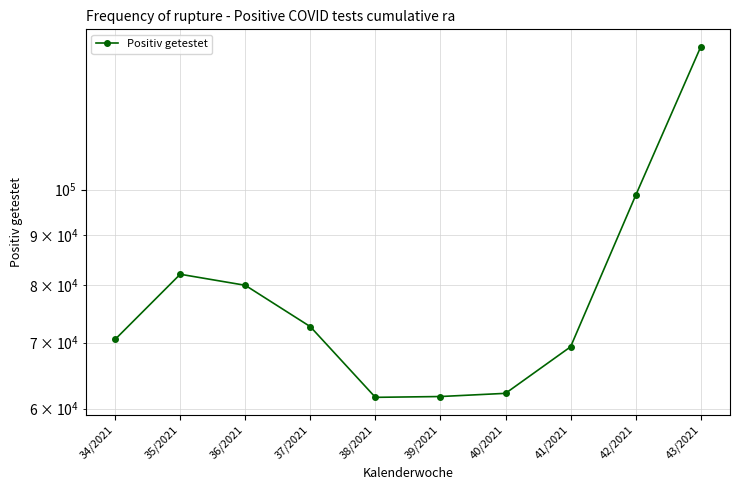

What is the label of the 3rd point from the left?

36/2021